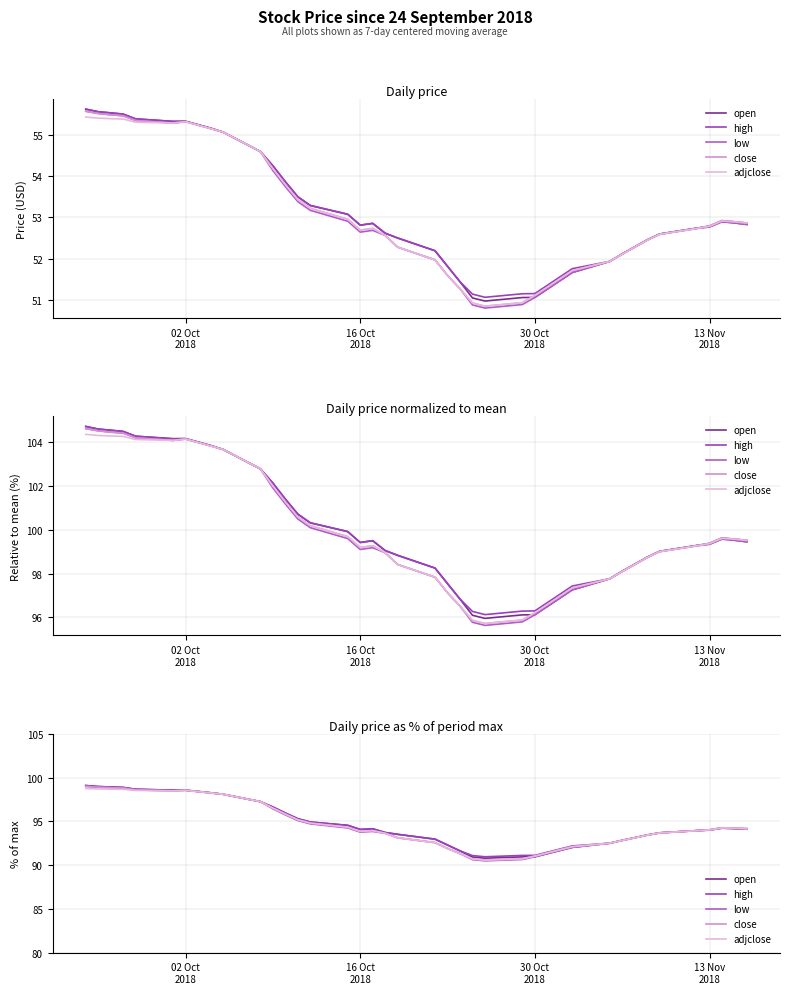

Which series has the largest total across all categories?

high